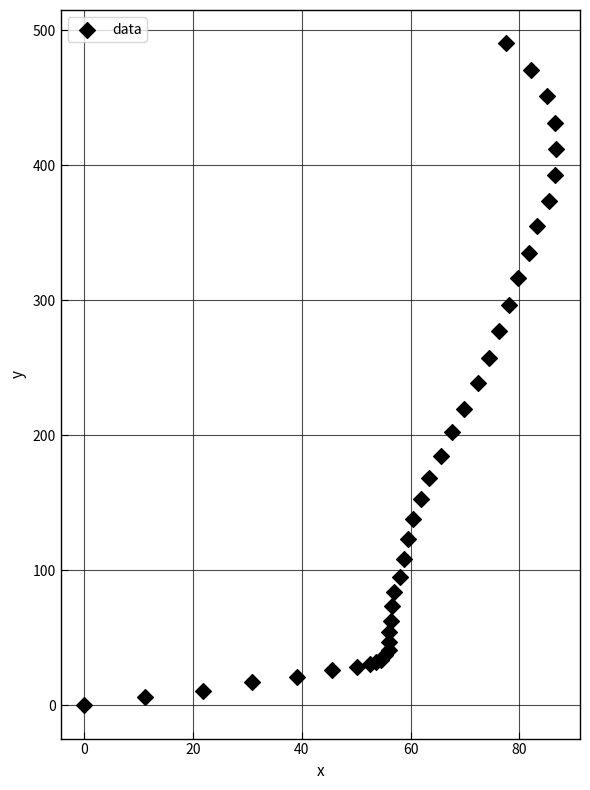

What Y value in the scatter plot is closest to 245?

238.6